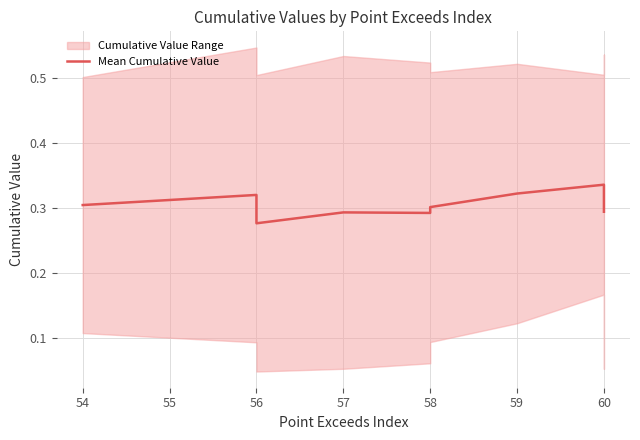

Is this an area chart (filled region under the line)?

No